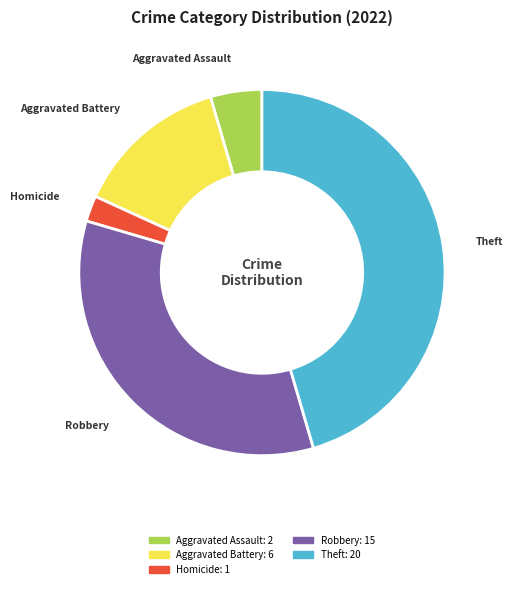

Is there a majority slice in this chart?

No